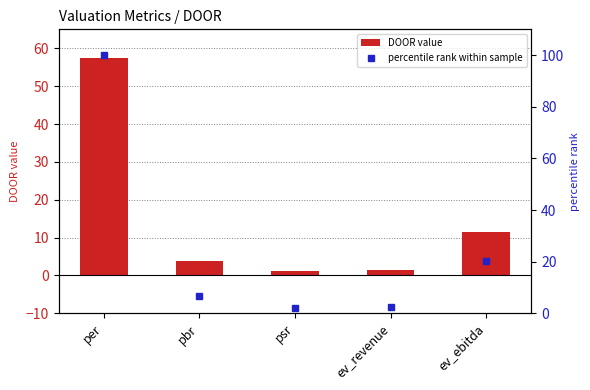

True or false: DOOR value has a value of 57.4 at per.

True